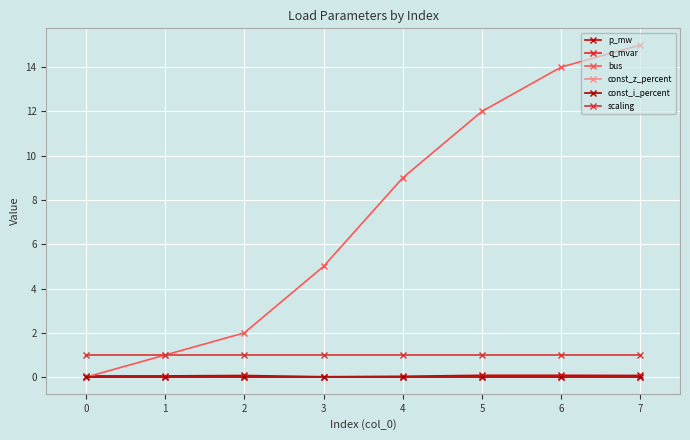

Which series changed the most between 1 and 5?

bus